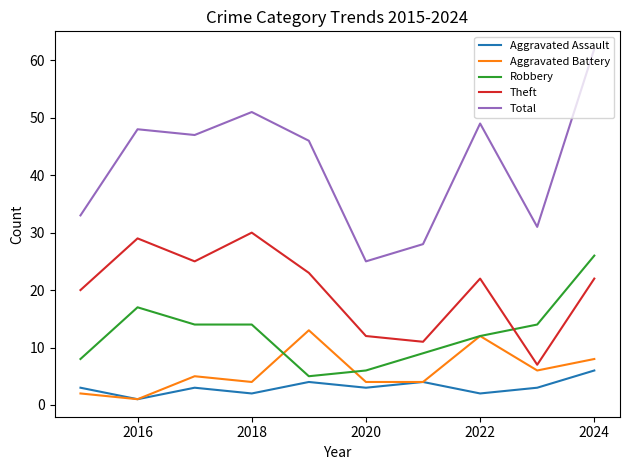

Which series has the largest range (max minus min)?

Total